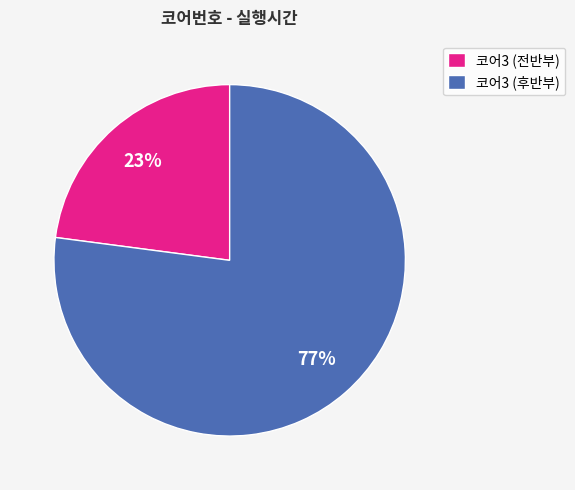

Which slice is the smallest?

코어3 (전반부)